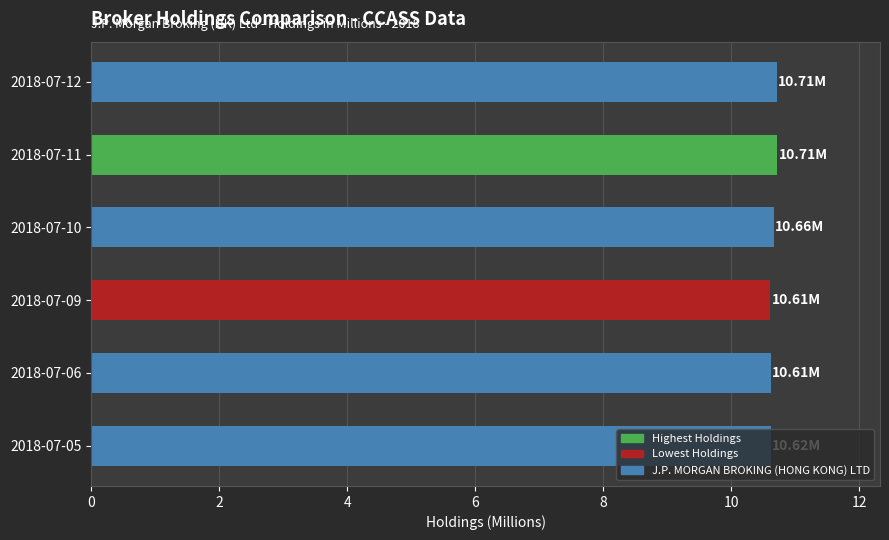

Approximately how many times larger is the value at 2018-07-09 compared to 2018-07-05?

1.0